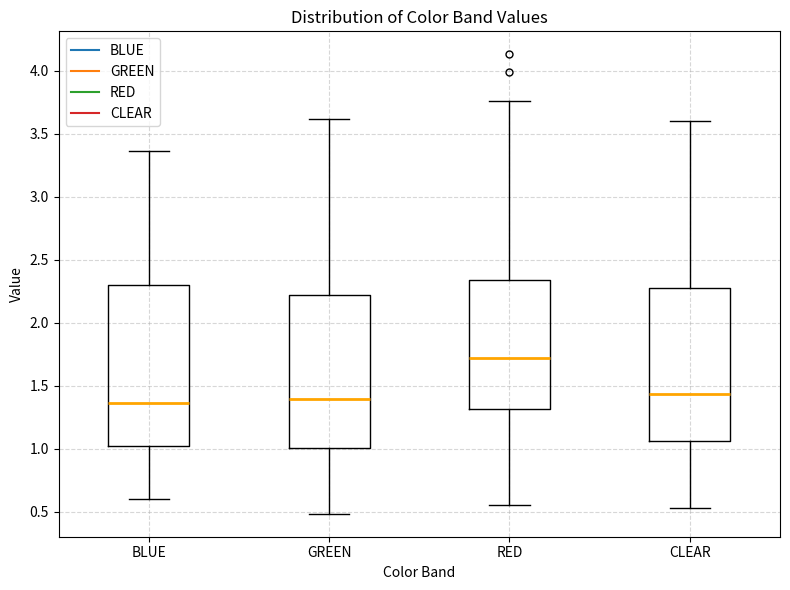

Reading left to right, transcribe this box plot: for each box, give where its median line is, the range the box spans, and where its two whiskers end, as read against the y-axis. The values are not printed on the chart, so give them approximately, as read against the axis.

BLUE: median 1.35, box 1.00 to 2.30, whiskers 0.60 to 3.35
GREEN: median 1.40, box 1.00 to 2.20, whiskers 0.50 to 3.60
RED: median 1.70, box 1.30 to 2.35, whiskers 0.55 to 3.75
CLEAR: median 1.45, box 1.05 to 2.25, whiskers 0.55 to 3.60